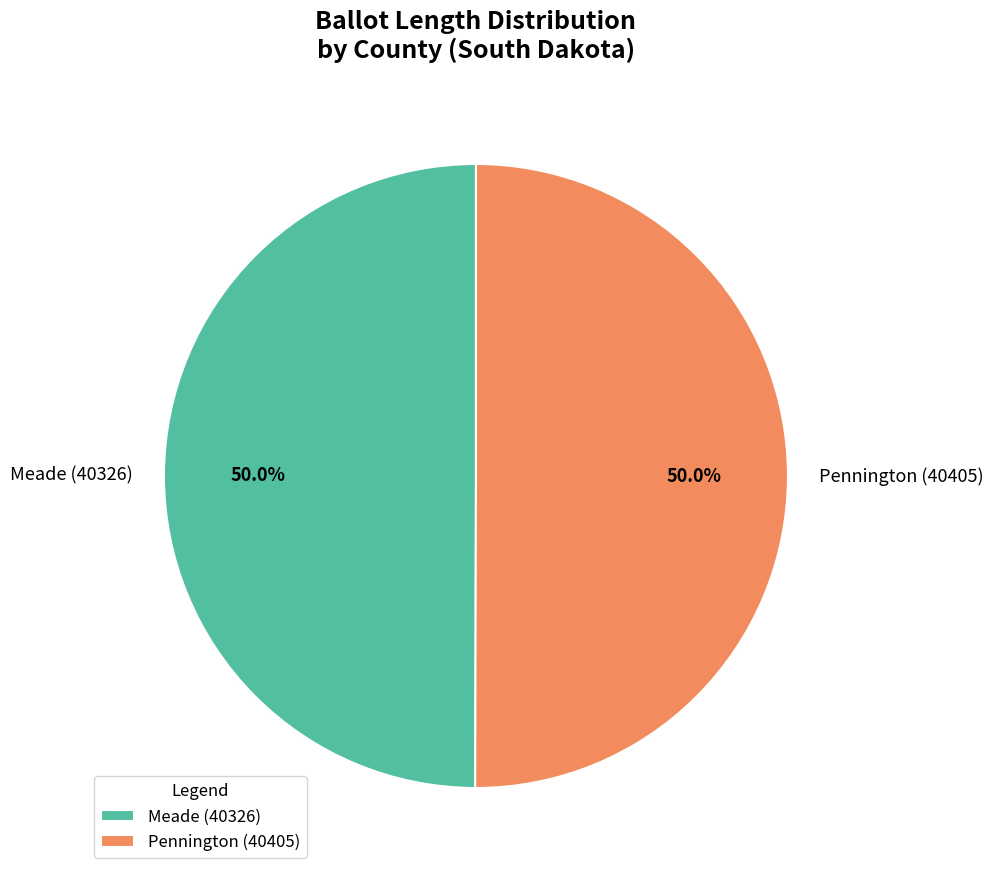

Approximately how many times larger is the value at Meade (40326) compared to Pennington (40405)?

1.0